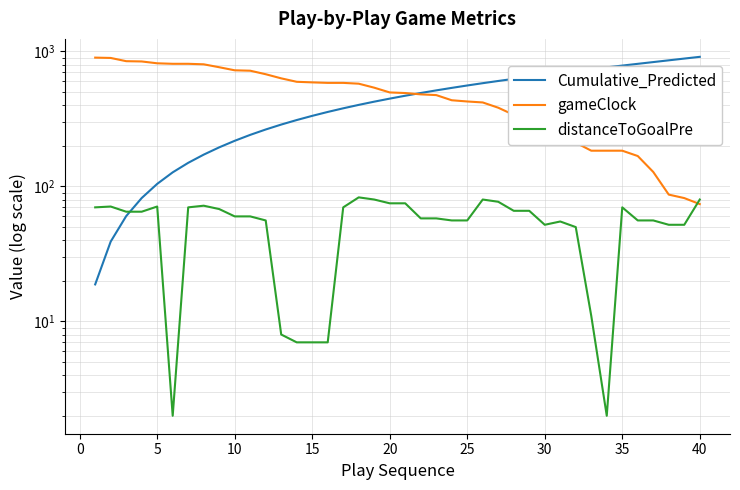

Count the number of categories in the chart.

40